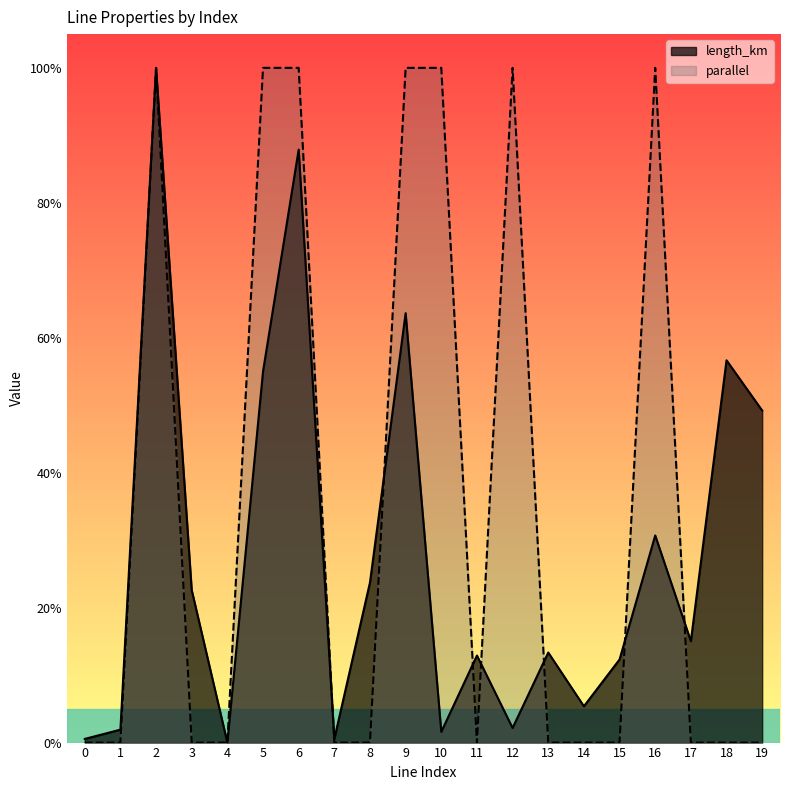

What are all the series names shown in the legend?

length_km, parallel